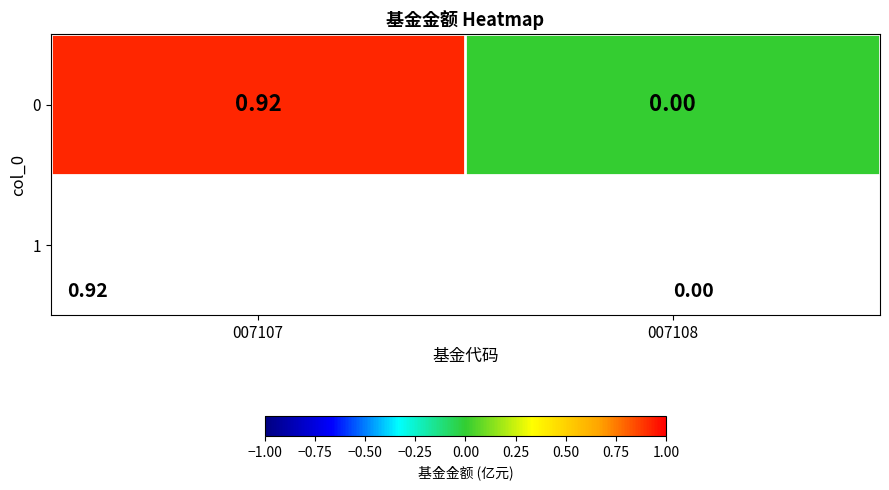

Between 007108 and 007107, which is larger?

007107